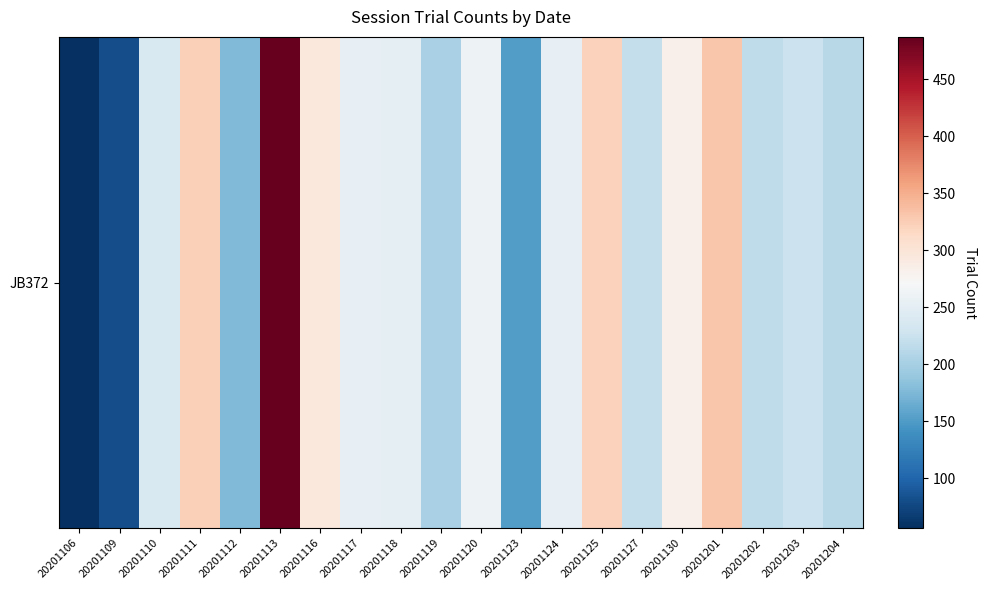

What is the difference between the values at 20201123 and 20201113?

336